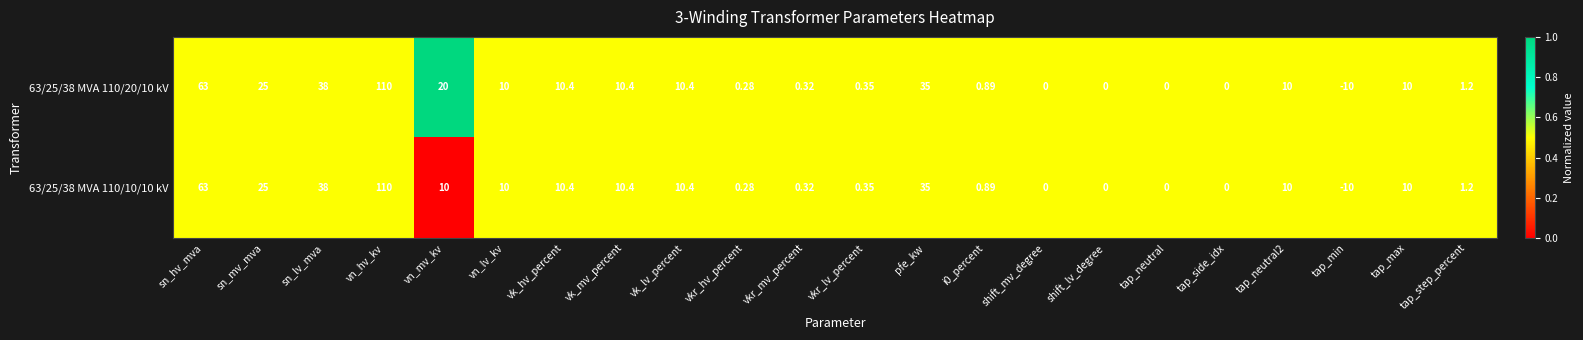

Which category has the highest value across all series?

vn_hv_kv